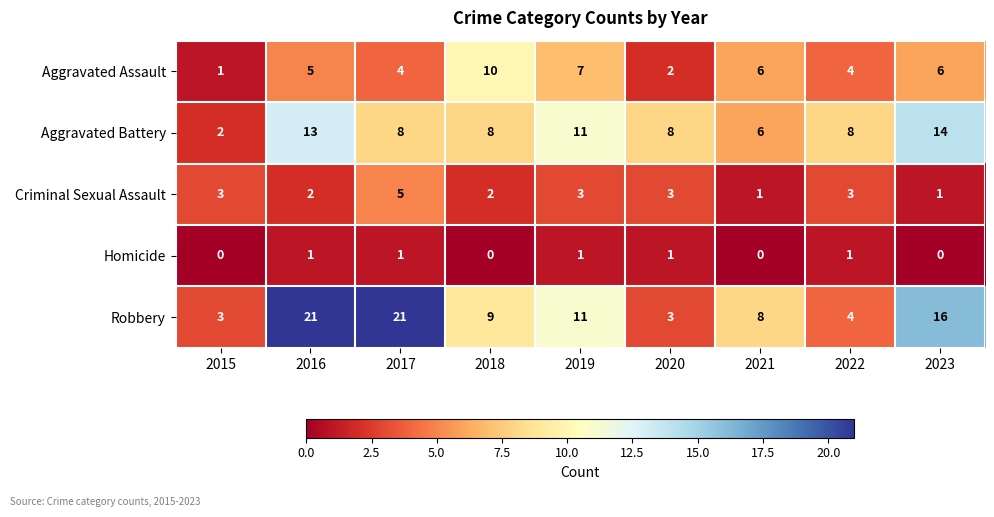

What is the highest value of the Robbery series?

21